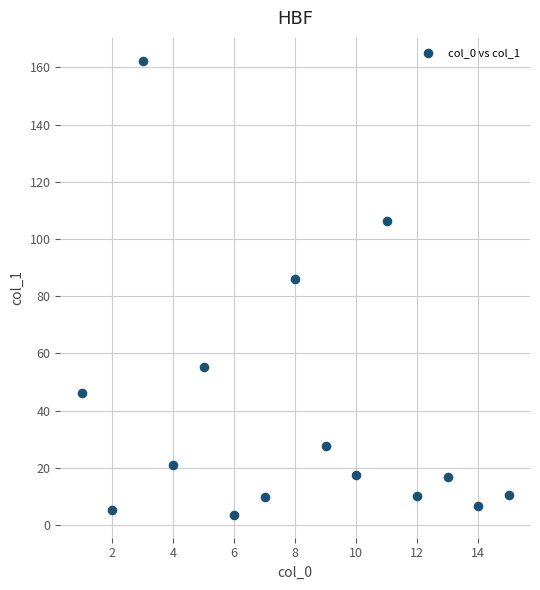

What is the range of Y values (max minus min)?

158.9